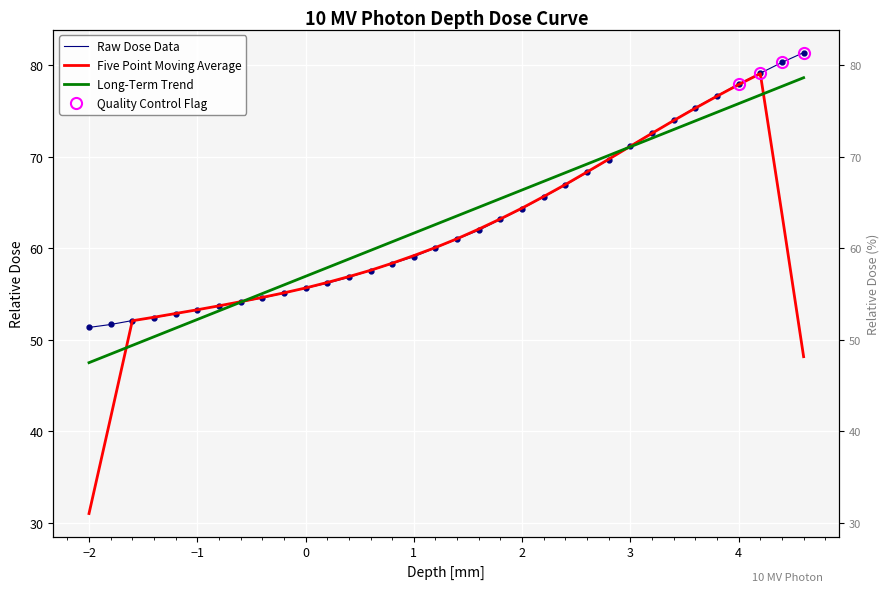

What is the ratio of the value at 1.6 to the value at 3.6?

0.8